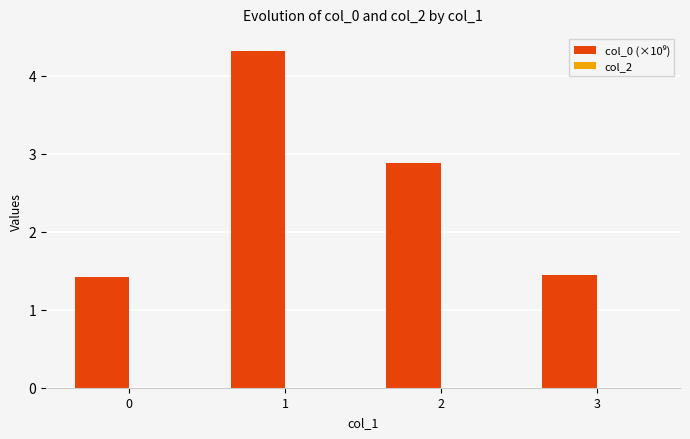

Are the bars grouped side by side (vs. stacked)?

No